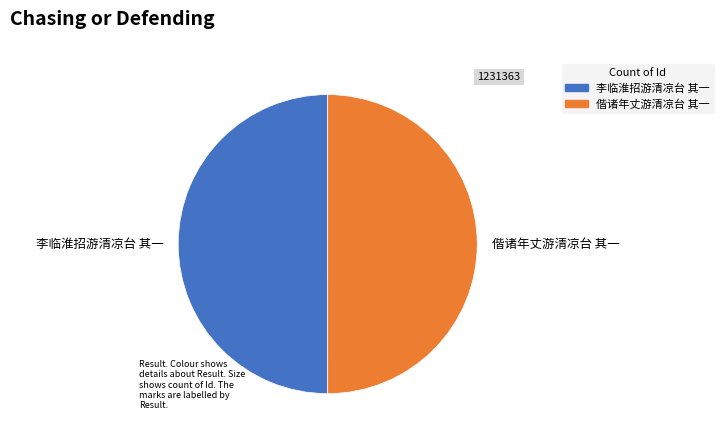

Combined, do 偕诸年丈游清凉台 其一 and 李临淮招游清凉台 其一 account for over 50%?

Yes